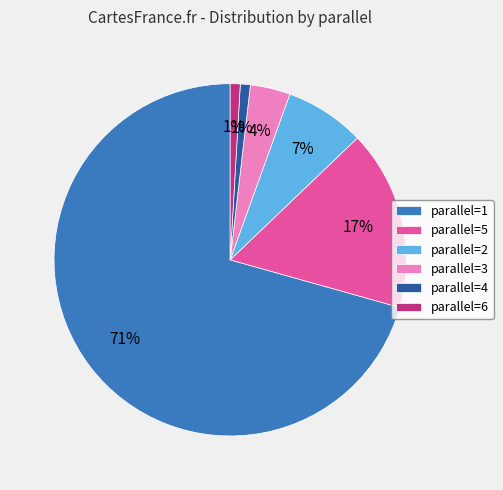

Do parallel=3 and parallel=5 together represent more than half of the pie?

No